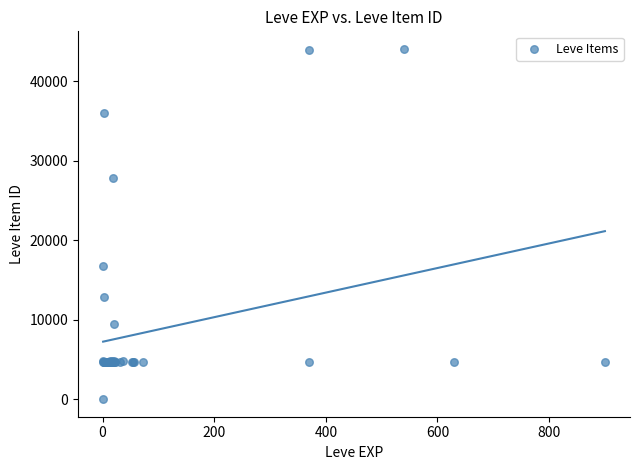

What Y value in the scatter plot is closest to 22050?

16734